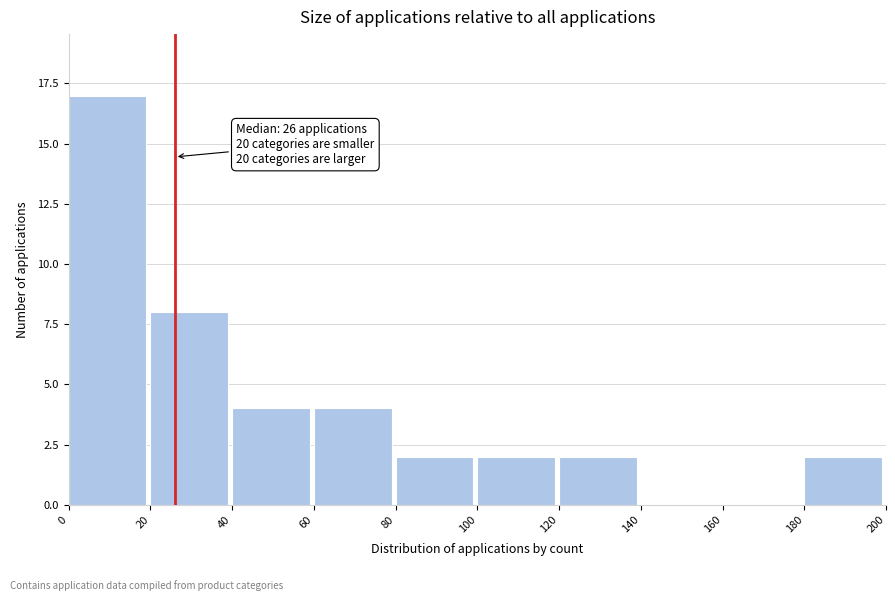

Over which range of the x-axis is the bar tallest?

0 to 20